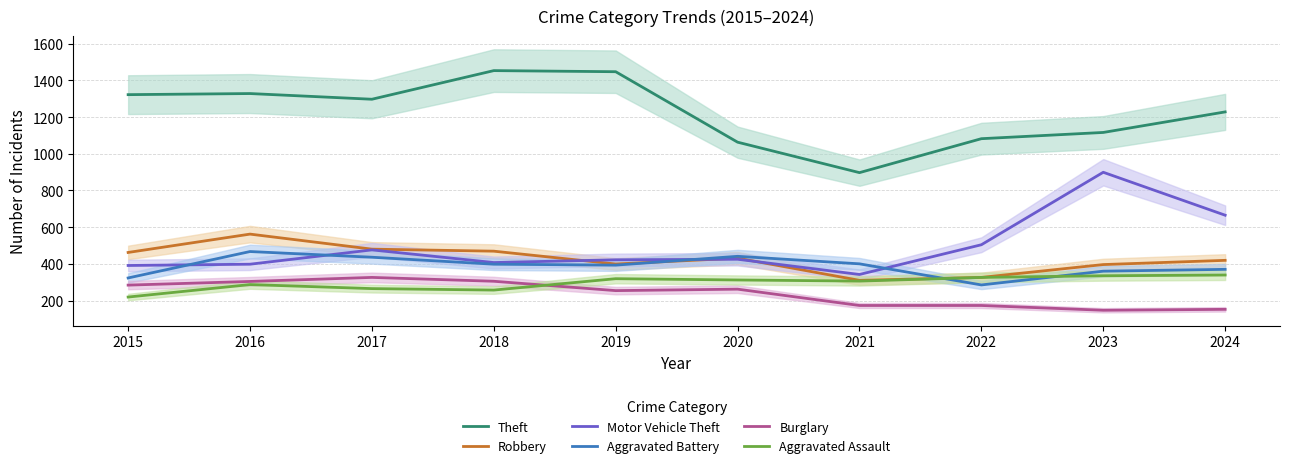

What is the sum of all Aggravated Battery values?

3873